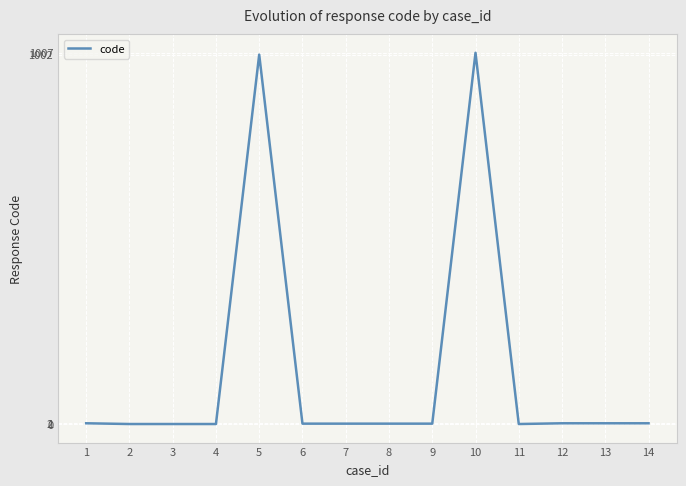

What is the difference between the maximum and minimum values?

1007